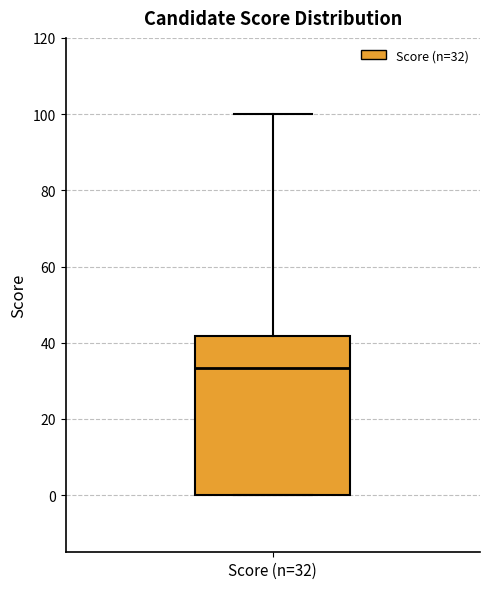

Where does the median line of the box for Score (n=32) sit on the y-axis? The values are not printed on the chart, so give them approximately, as read against the axis.

34